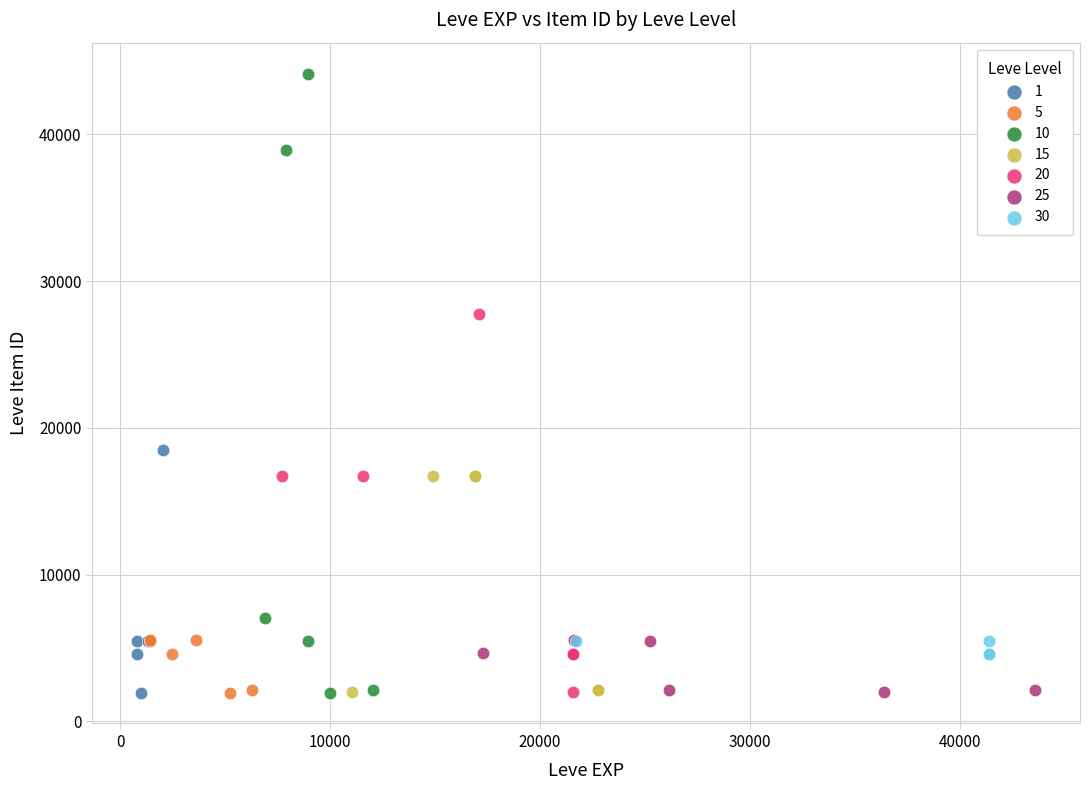

Which series reaches the maximum Y coordinate?

10